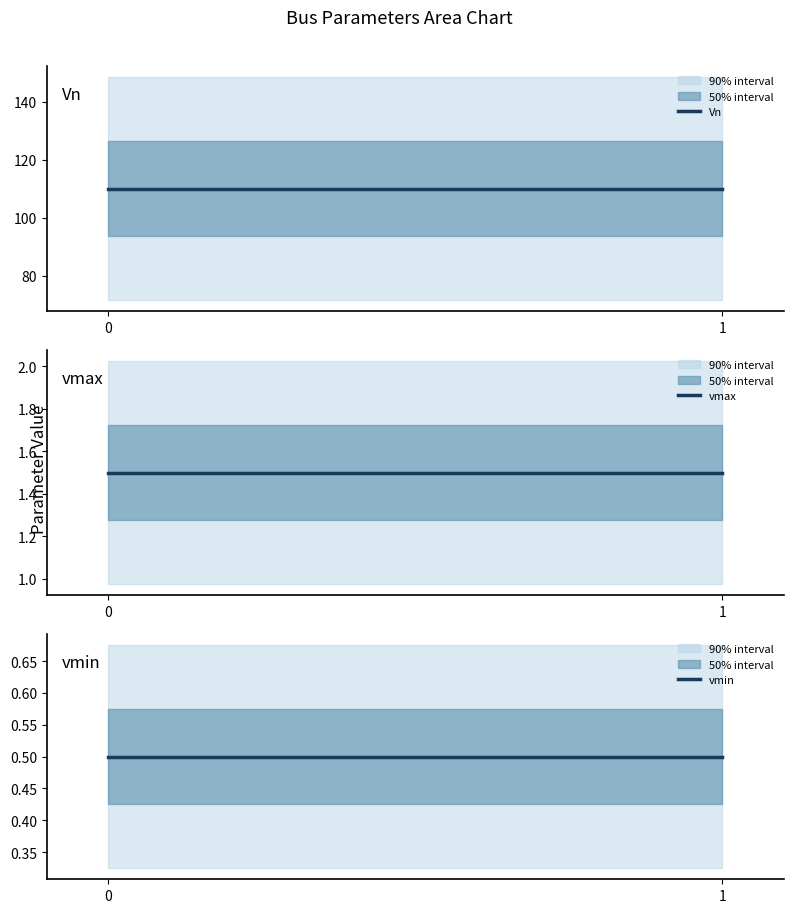

What is the total value across all series at 1?

112.0